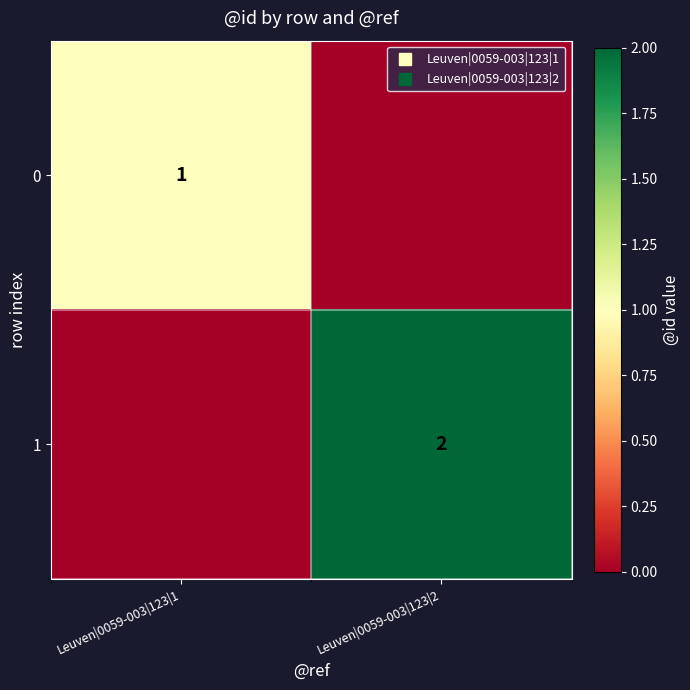

What is the spread (max minus min) of values at Leuven|0059-003|123|1?

1